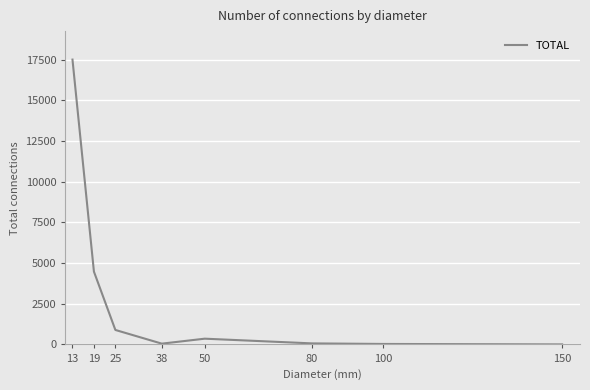

Is this an area chart (filled region under the line)?

No